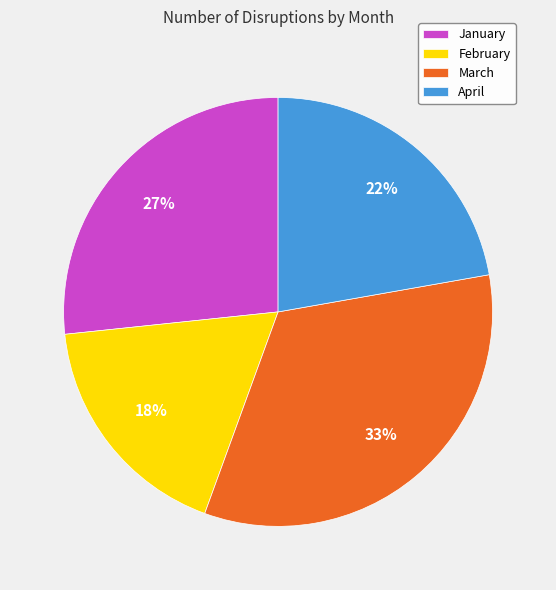

To the nearest percent, what portion does March represent?

33%